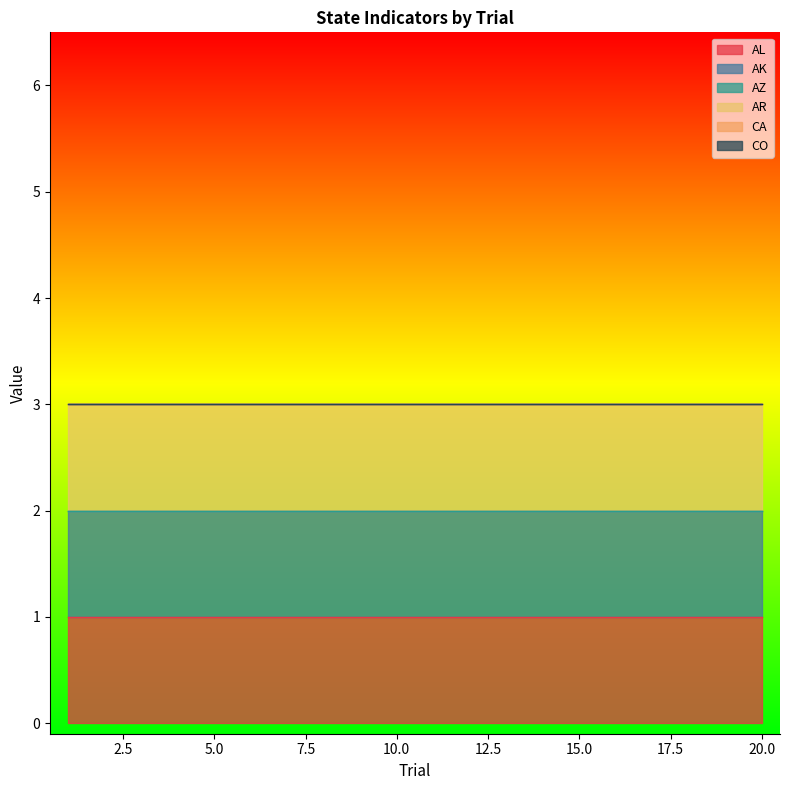

What is the total value across all series at 19?

3